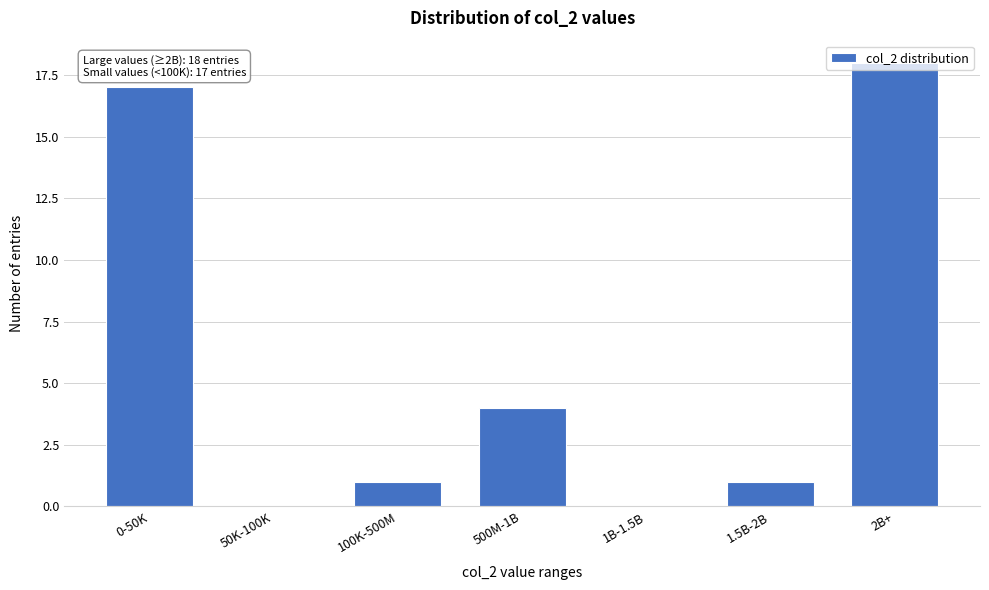

Which category has the highest value across all series?

2B+